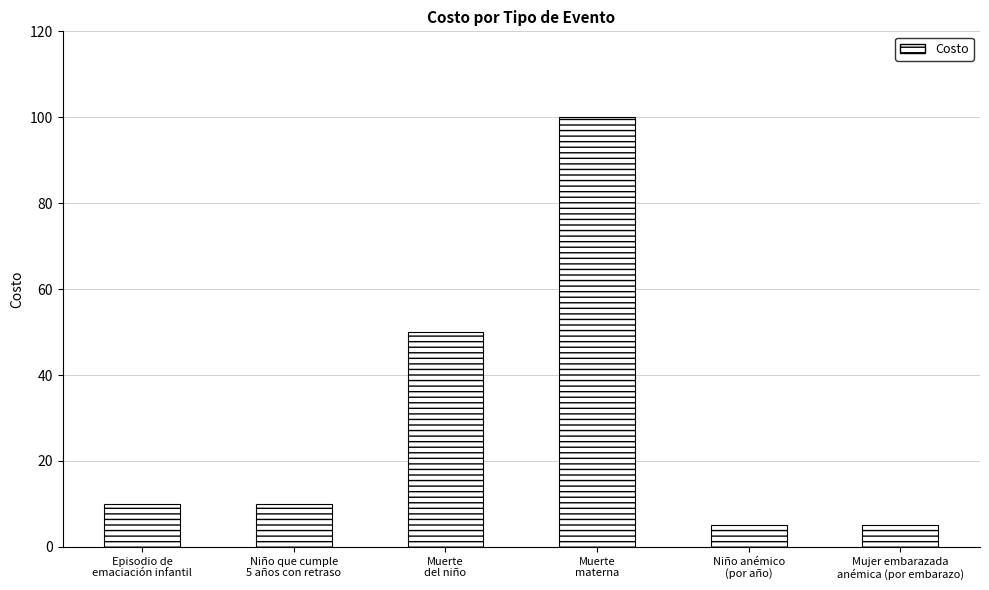

What is the sum of the values at Mujer embarazada
anémica (por embarazo) and Muerte
materna?

105